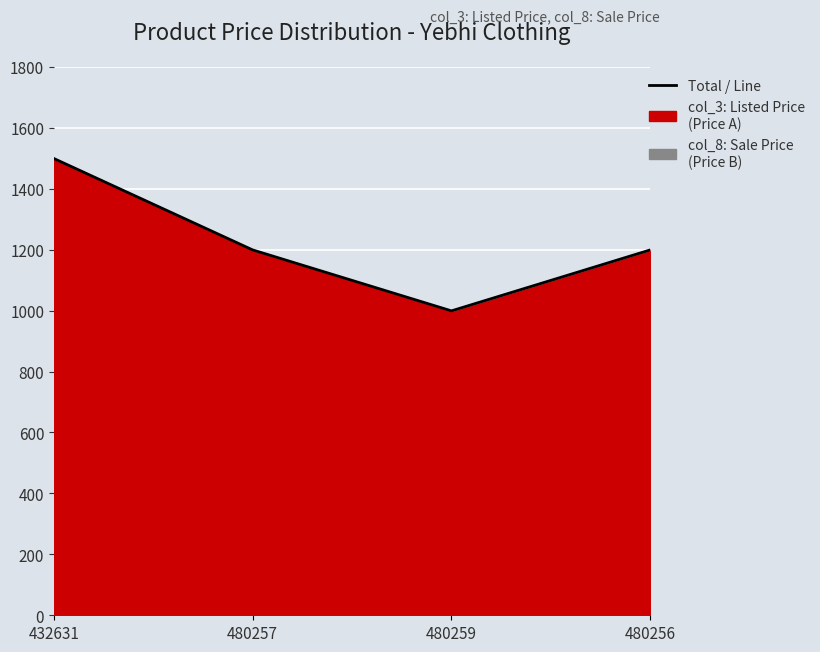

Rank the categories by value from highest to lowest.

432631, 480257, 480256, 480259